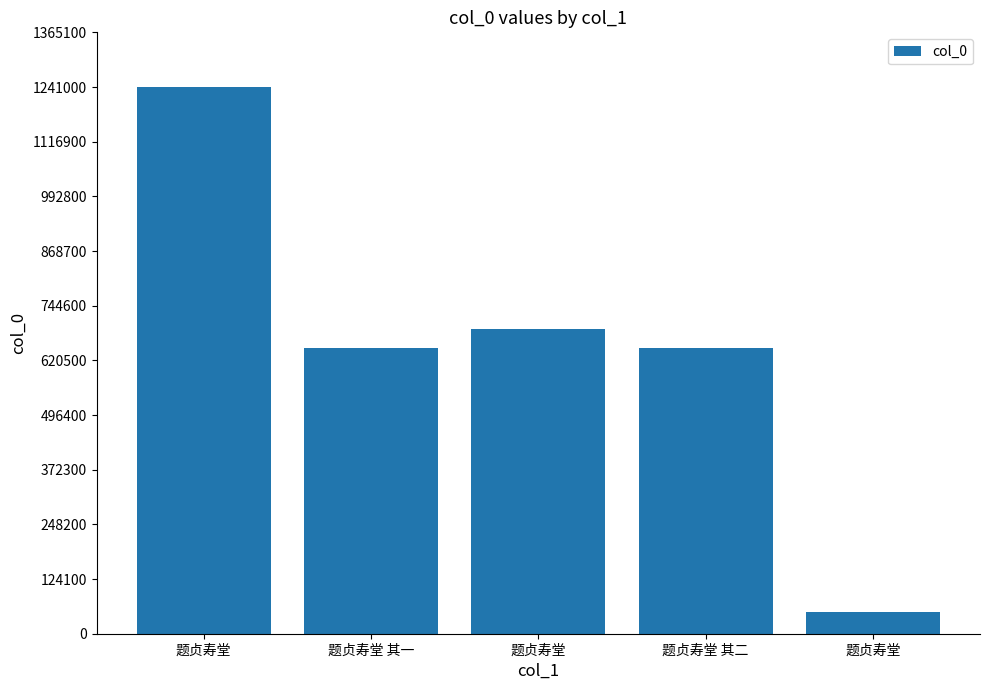

What is the label of the 3rd bar from the left?

题贞寿堂